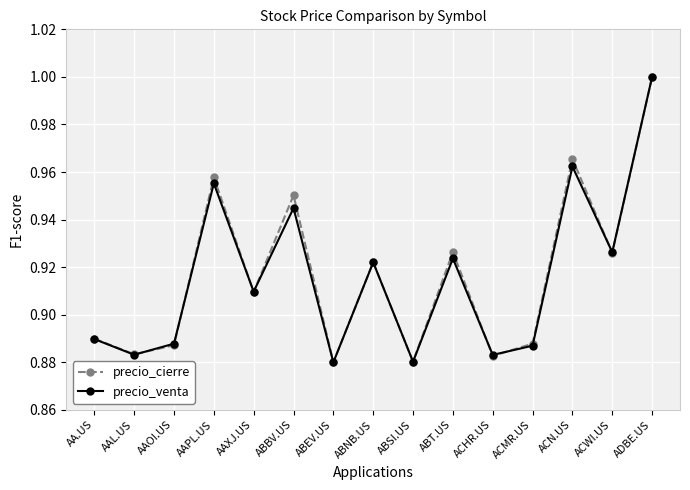

At which category does the chart reach its peak across all series?

ADBE.US